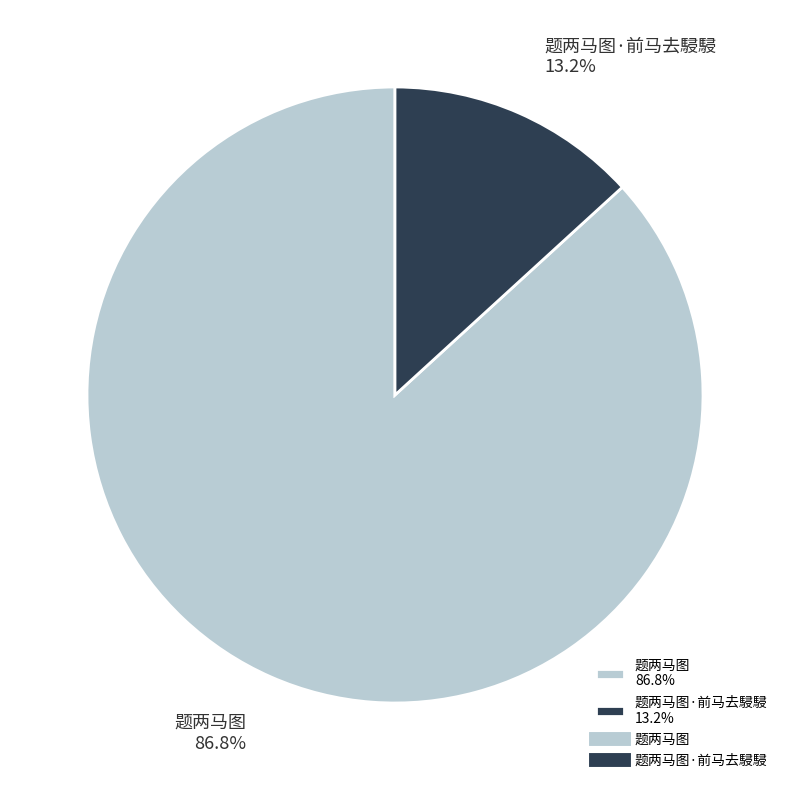

Which has a higher value, 题两马图 86.8% or 题两马图·前马去駸駸 13.2%?

题两马图 86.8%